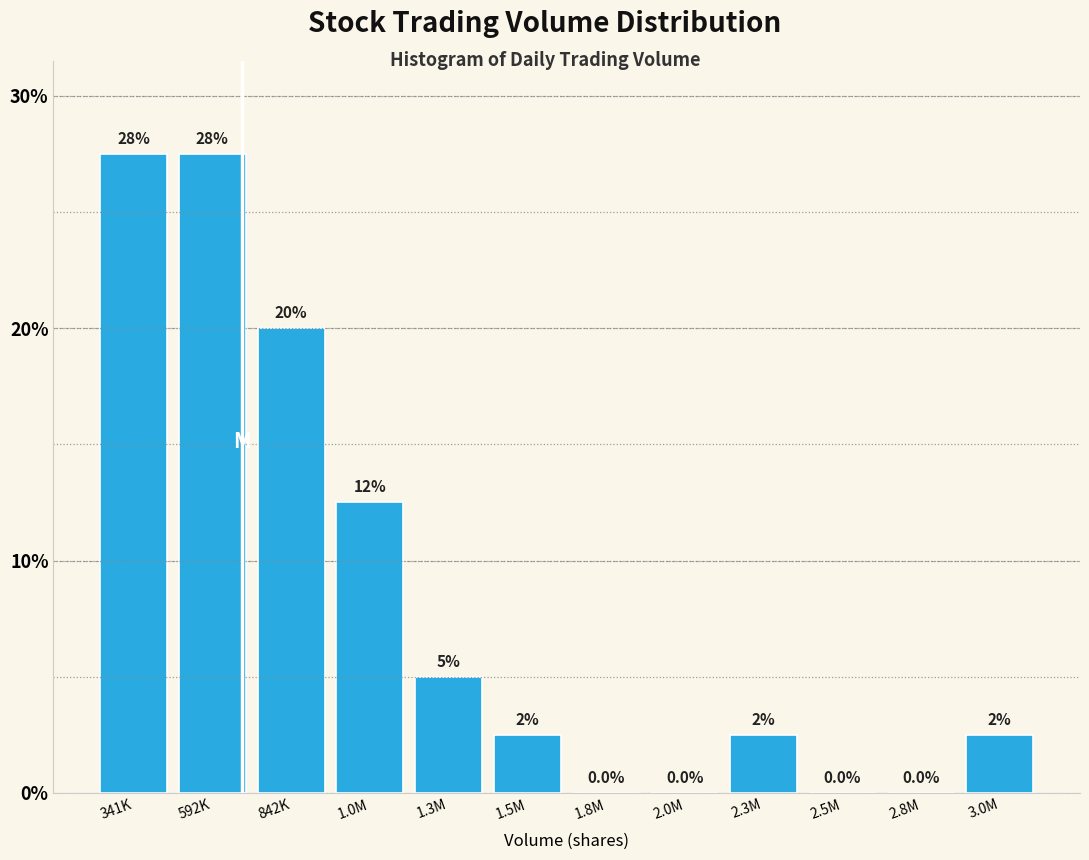

Reading right to left, what are all the values shown in this chart?

3.0M=2.5	2.8M=0.0	2.5M=0.0	2.3M=2.5	2.0M=0.0	1.8M=0.0	1.5M=2.5	1.3M=5.0	1.0M=12.5	842K=20.0	592K=27.5	341K=27.5